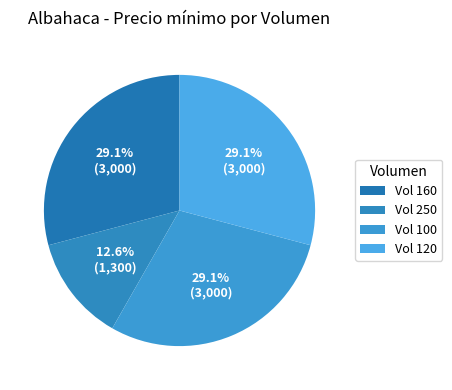

Rank the categories by value from highest to lowest.

160, 100, 120, 250